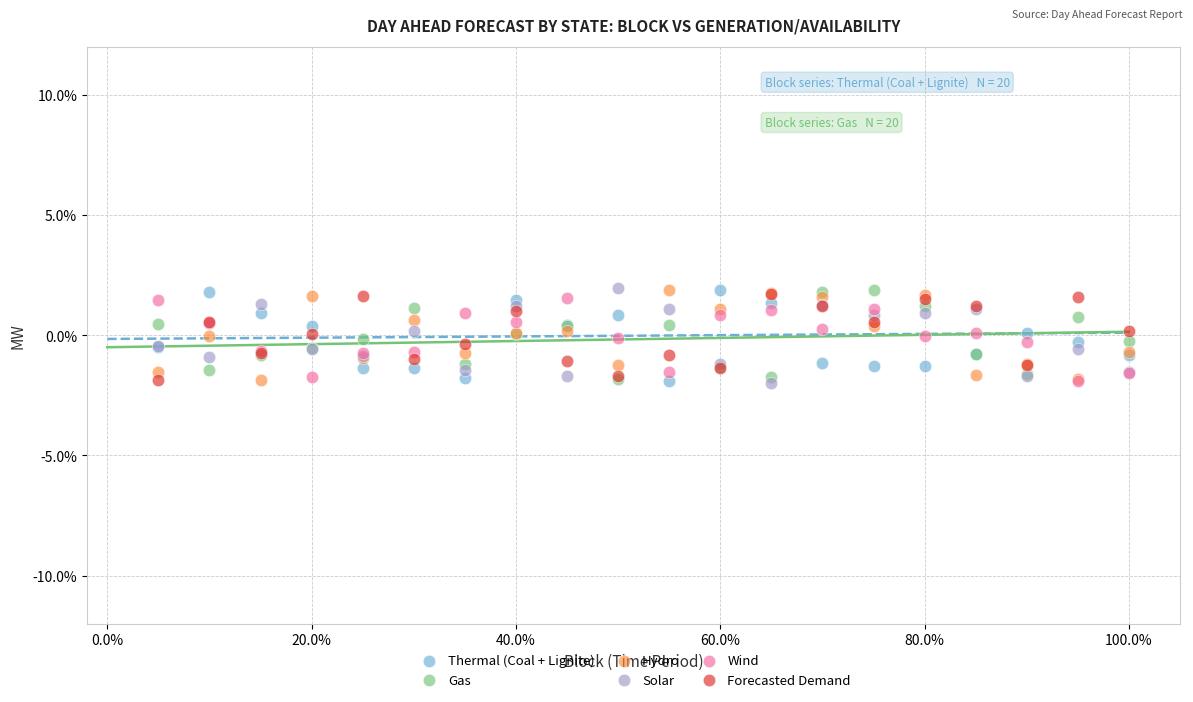

What are all the series names shown in the legend?

Thermal (Coal + Lignite), Gas, Hydro, Solar, Wind, Forecasted Demand